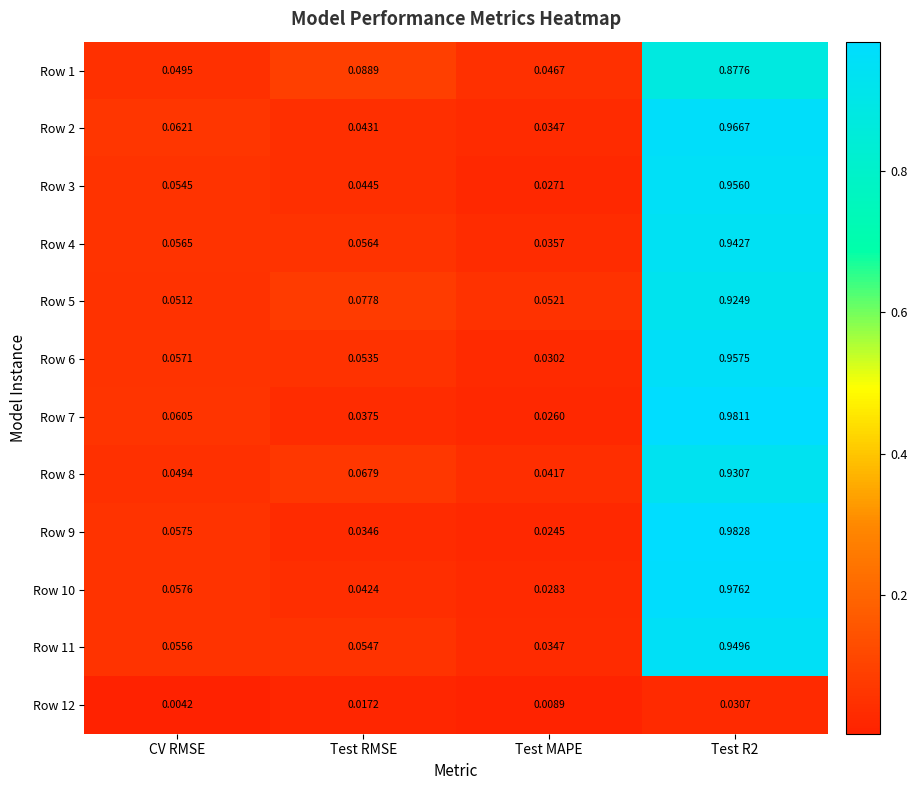

Which series has the largest range (max minus min)?

Row 9